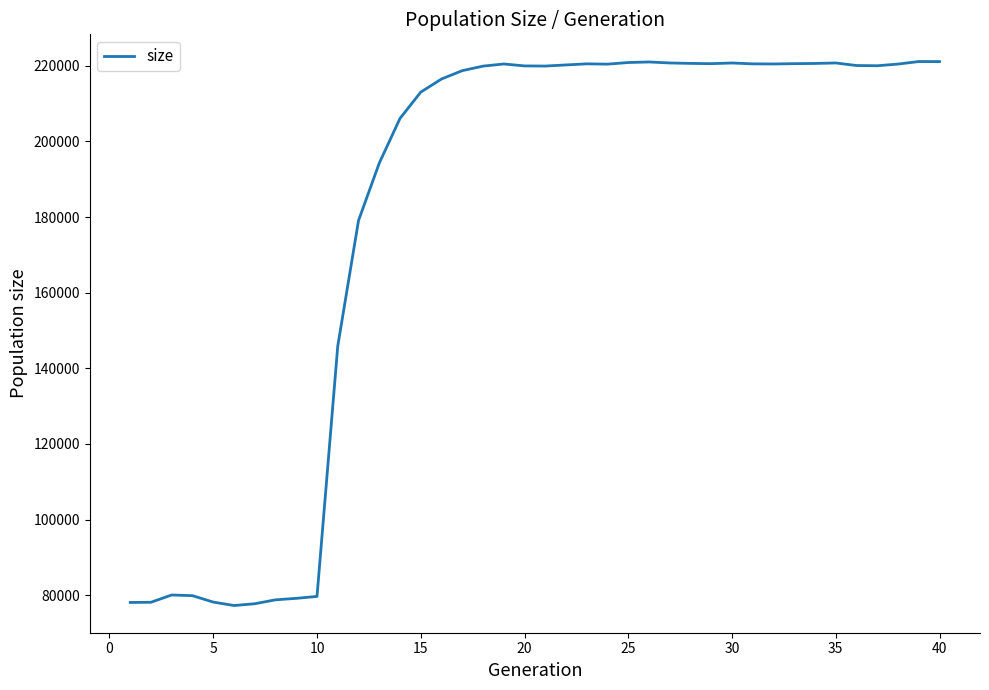

What is the maximum value shown in the chart?

221145